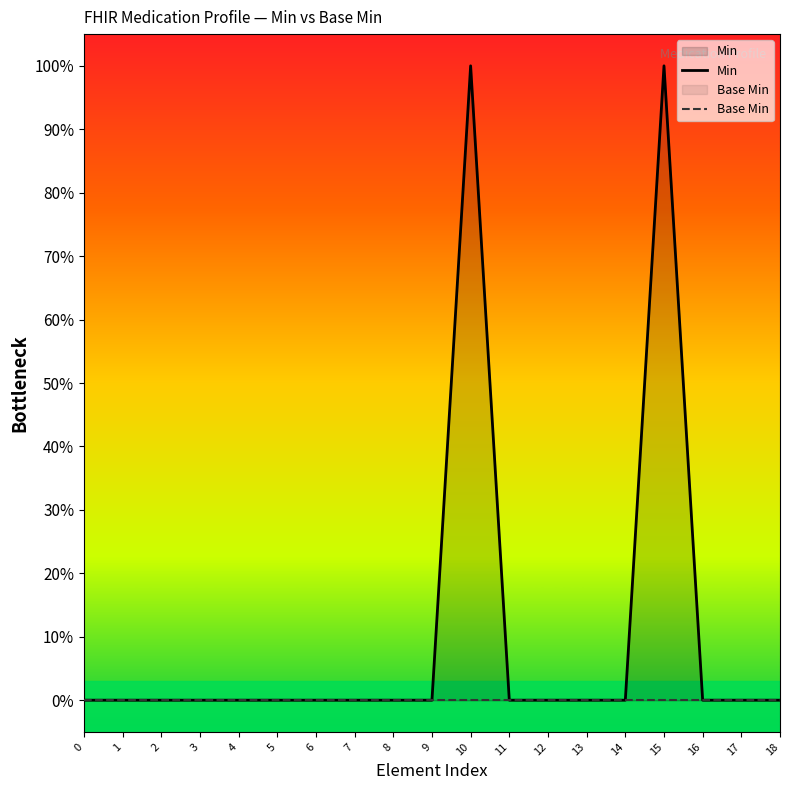

True or false: Base Min and Min intersect in this chart.

False